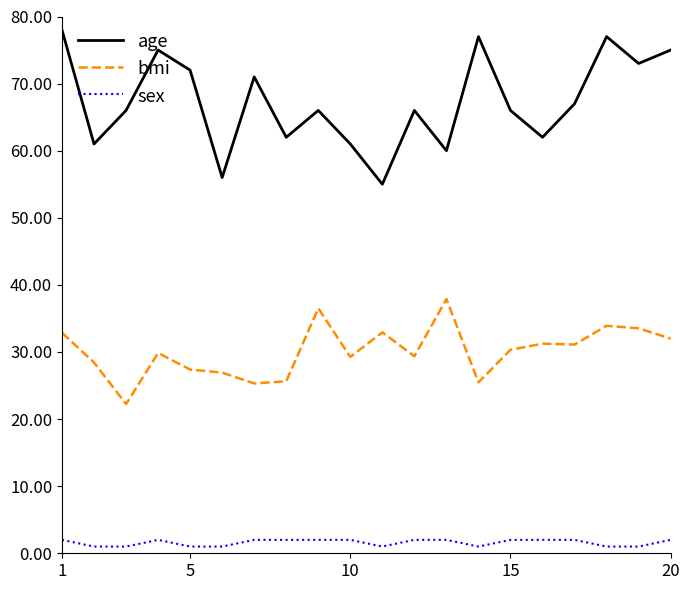

Which series has the widest spread of values?

age